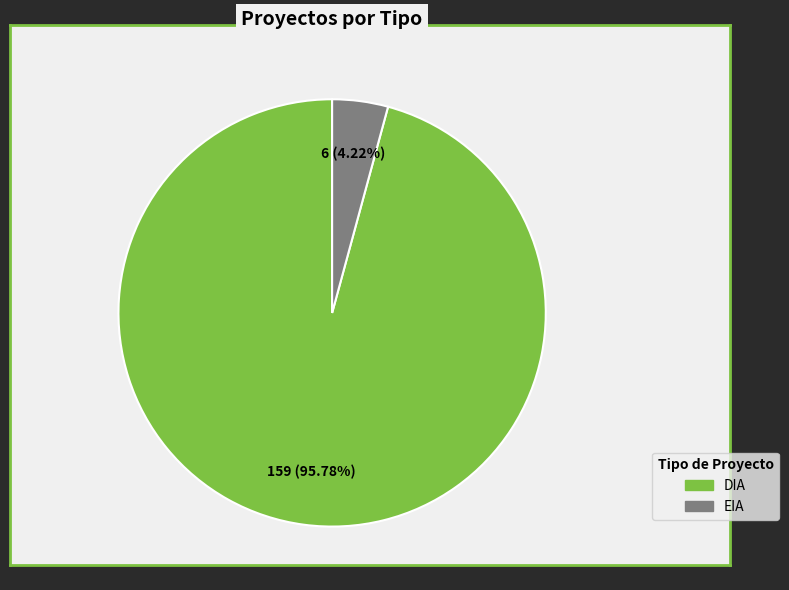

Between DIA and EIA, which is larger?

DIA